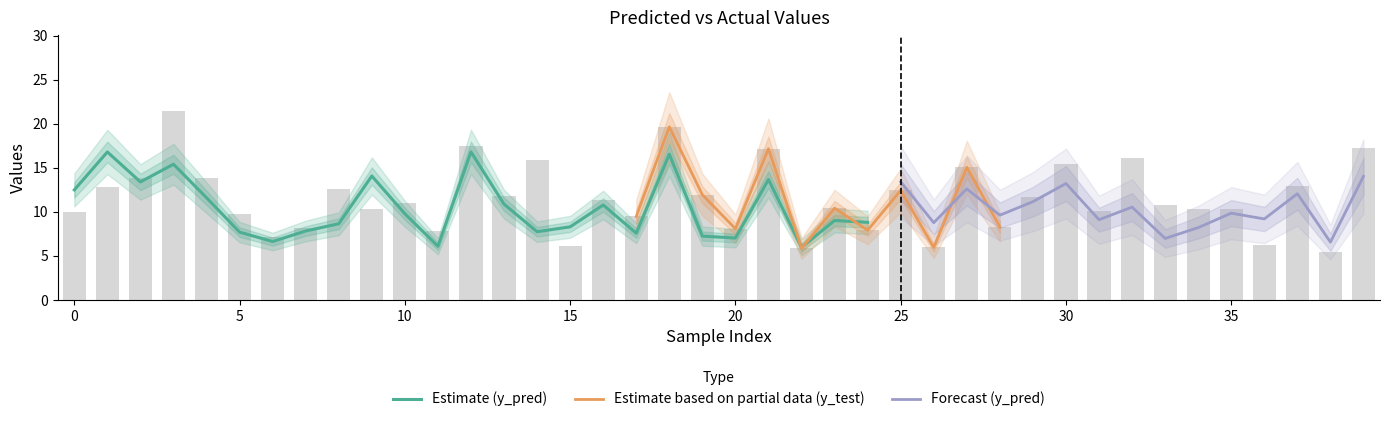

Approximately how many times larger is the value at 36 compared to 28?

0.8